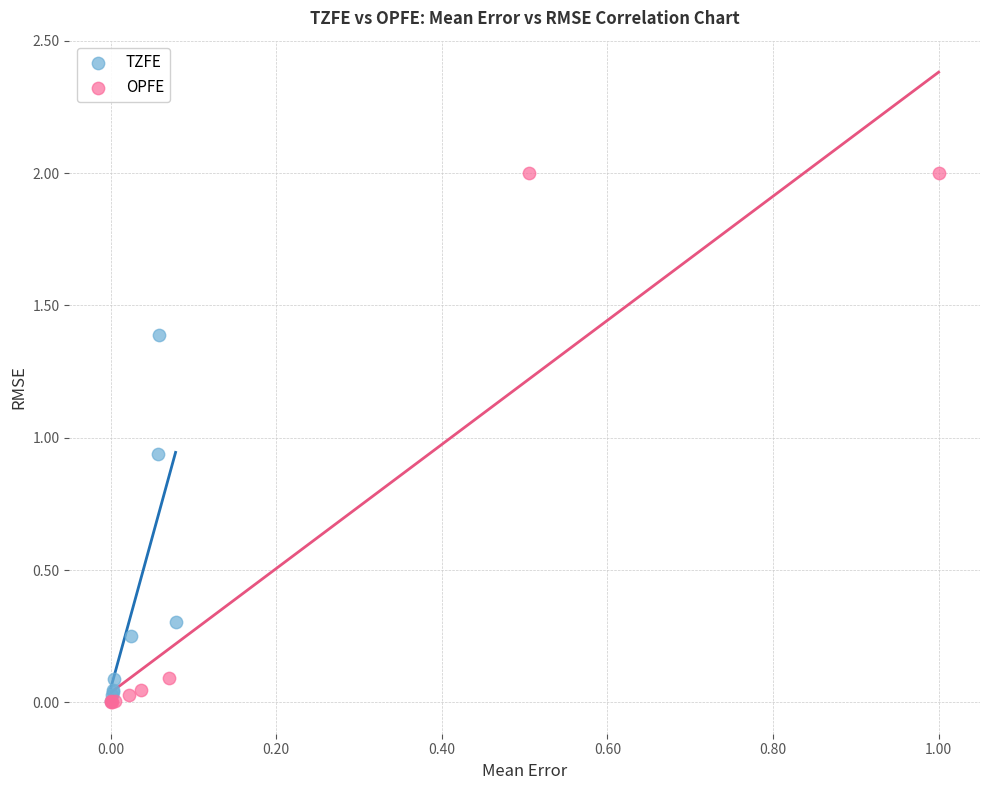

Which series has the largest Y range (max minus min)?

OPFE